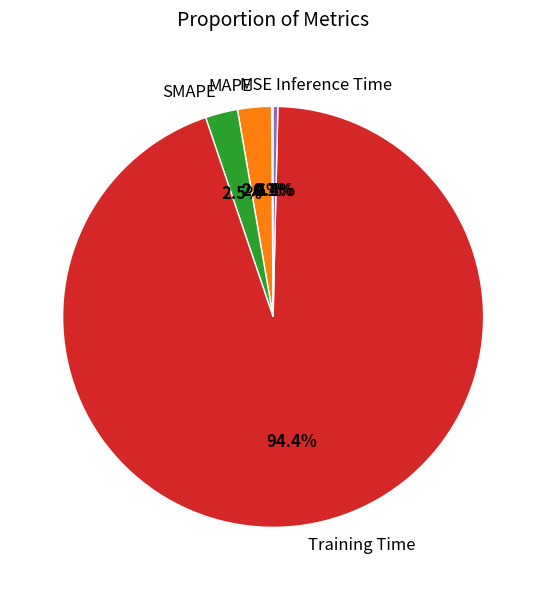

Which has a higher value, Inference Time or MAPE?

MAPE